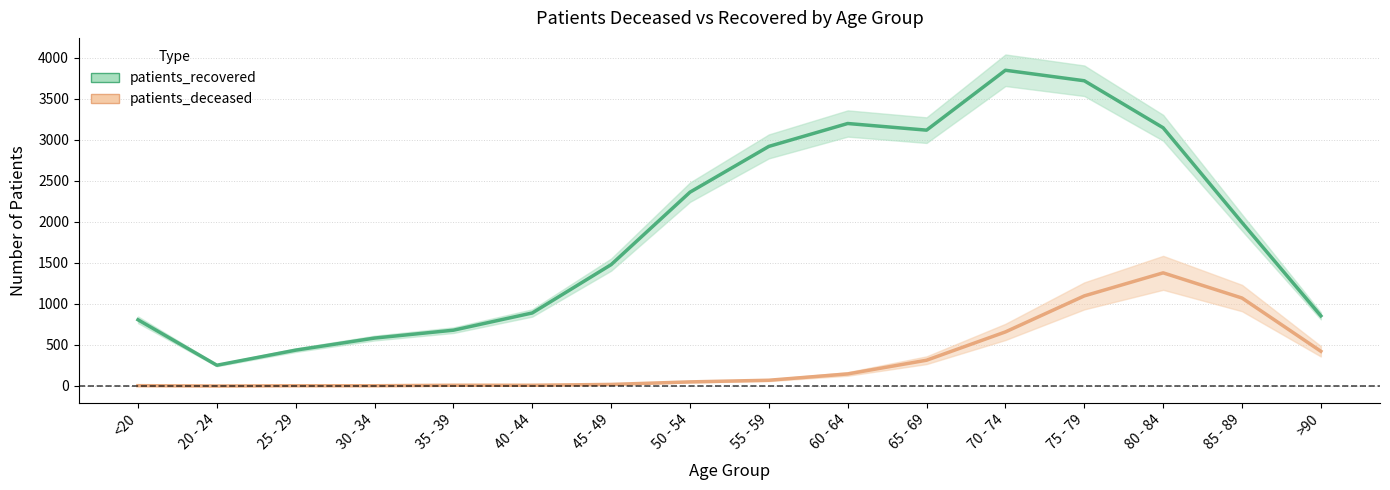

What are all the series names shown in the legend?

patients_deceased, patients_recovered